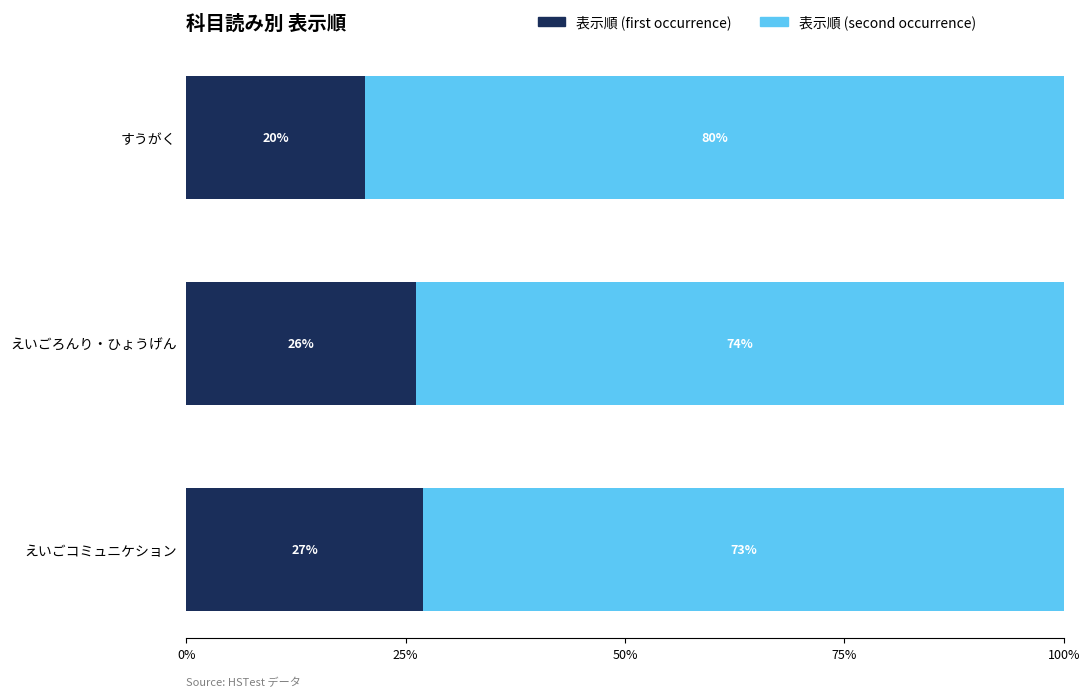

What is the difference between the maximum and second lowest values in the 表示順 (first occurrence) series?

0.8